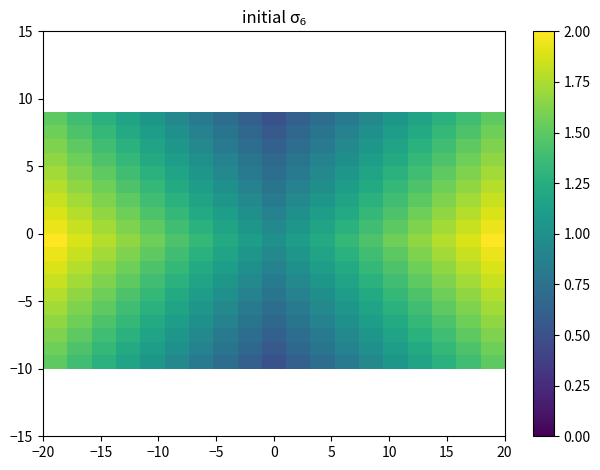

At how many categories does at least one series exceed 0?

19